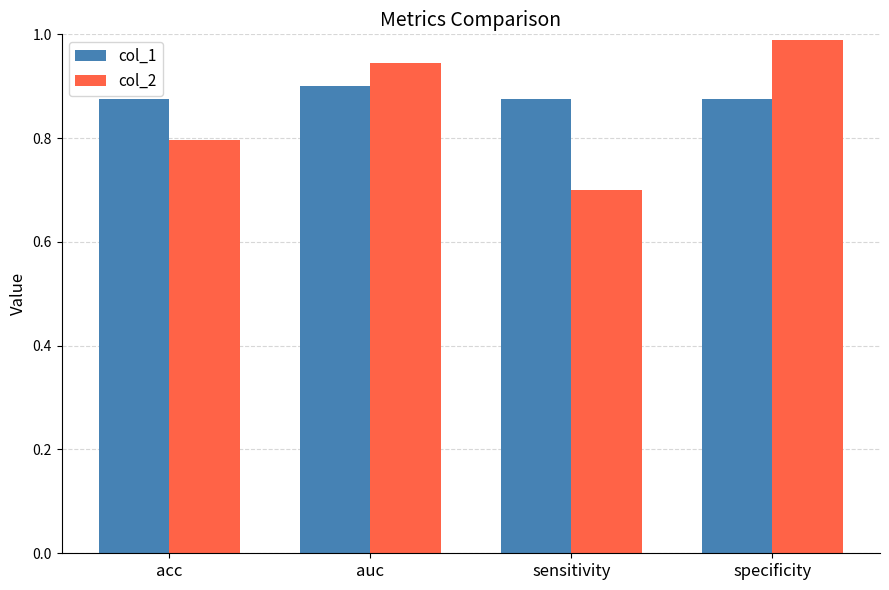

What is the label of the 4th bar from the right?

acc